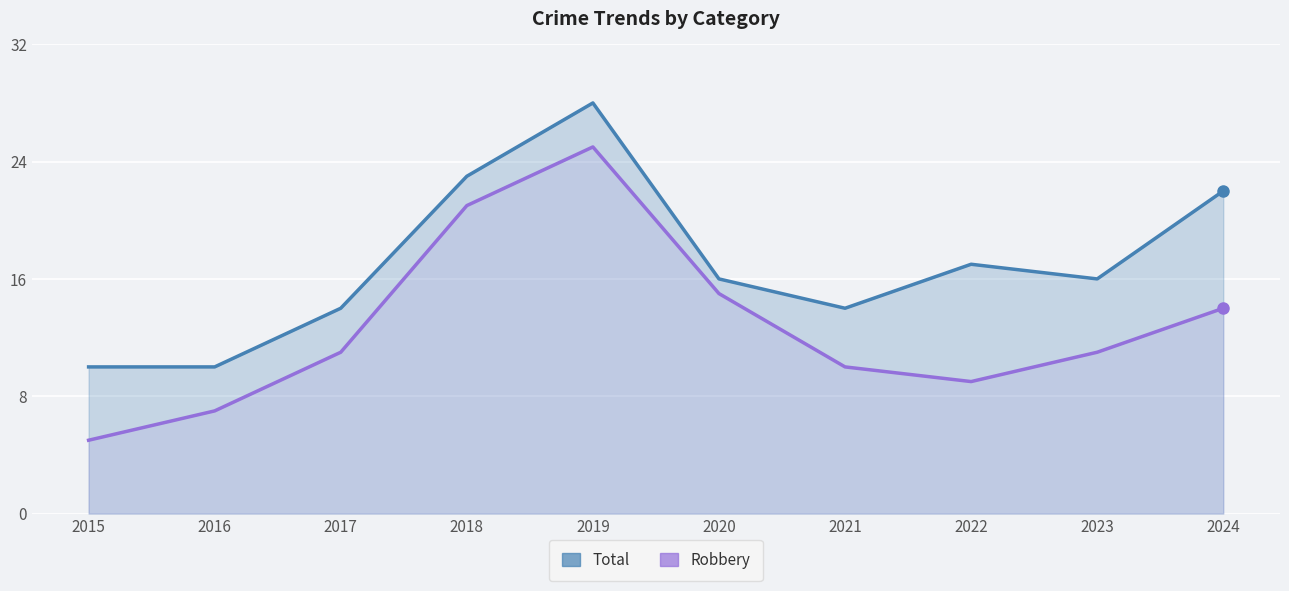

At which category is the sum across all series the highest?

2019